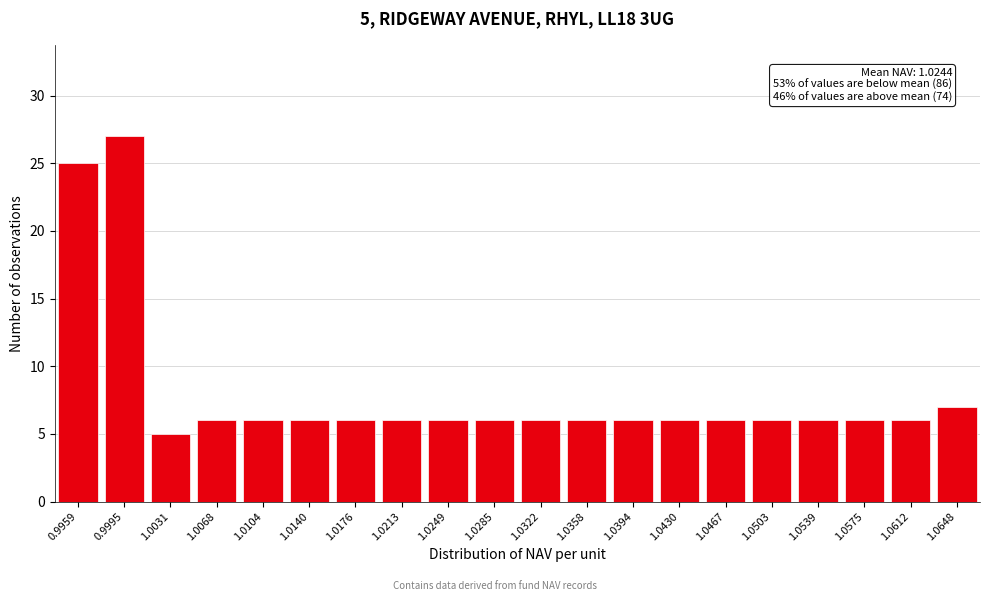

Reading left to right, list all the values displayed in this chart.

25	27	5	6	6	6	6	6	6	6	6	6	6	6	6	6	6	6	6	7